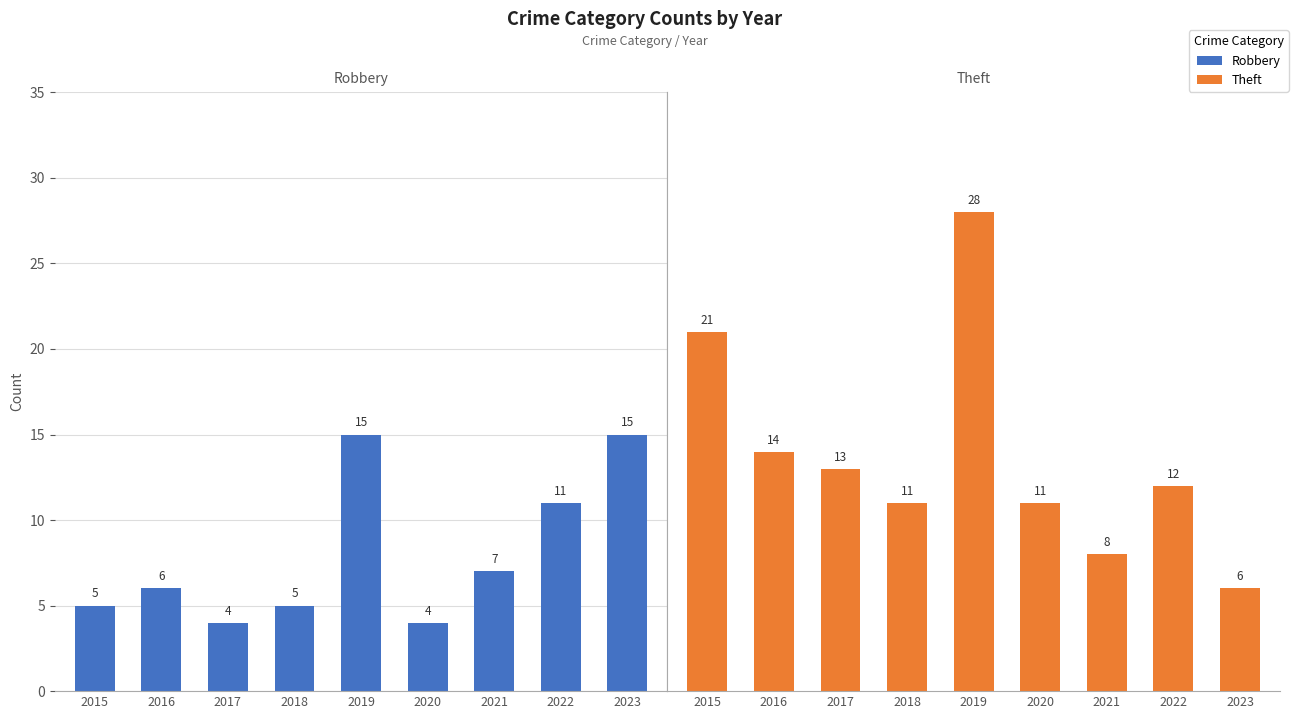

Count the number of categories in the chart.

9